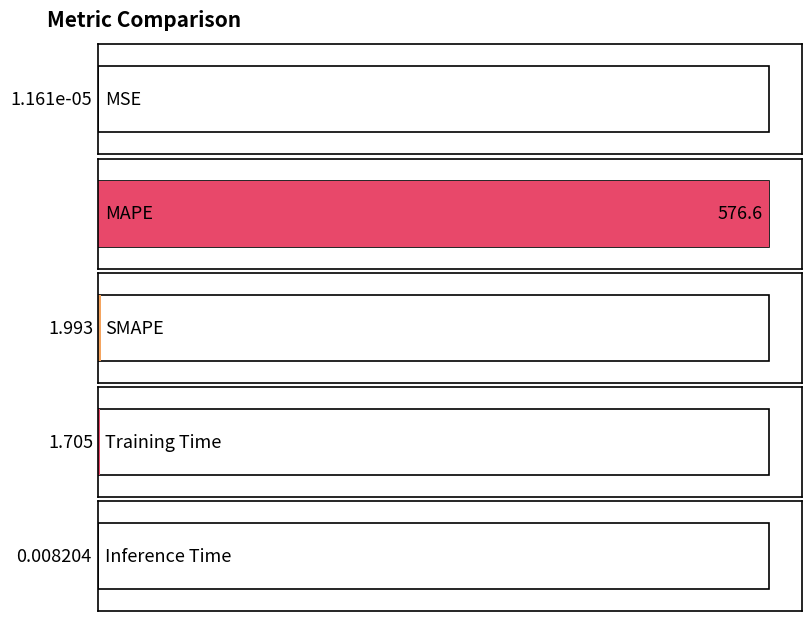

Rank the categories by value from lowest to highest.

MSE, Inference Time, Training Time, SMAPE, MAPE